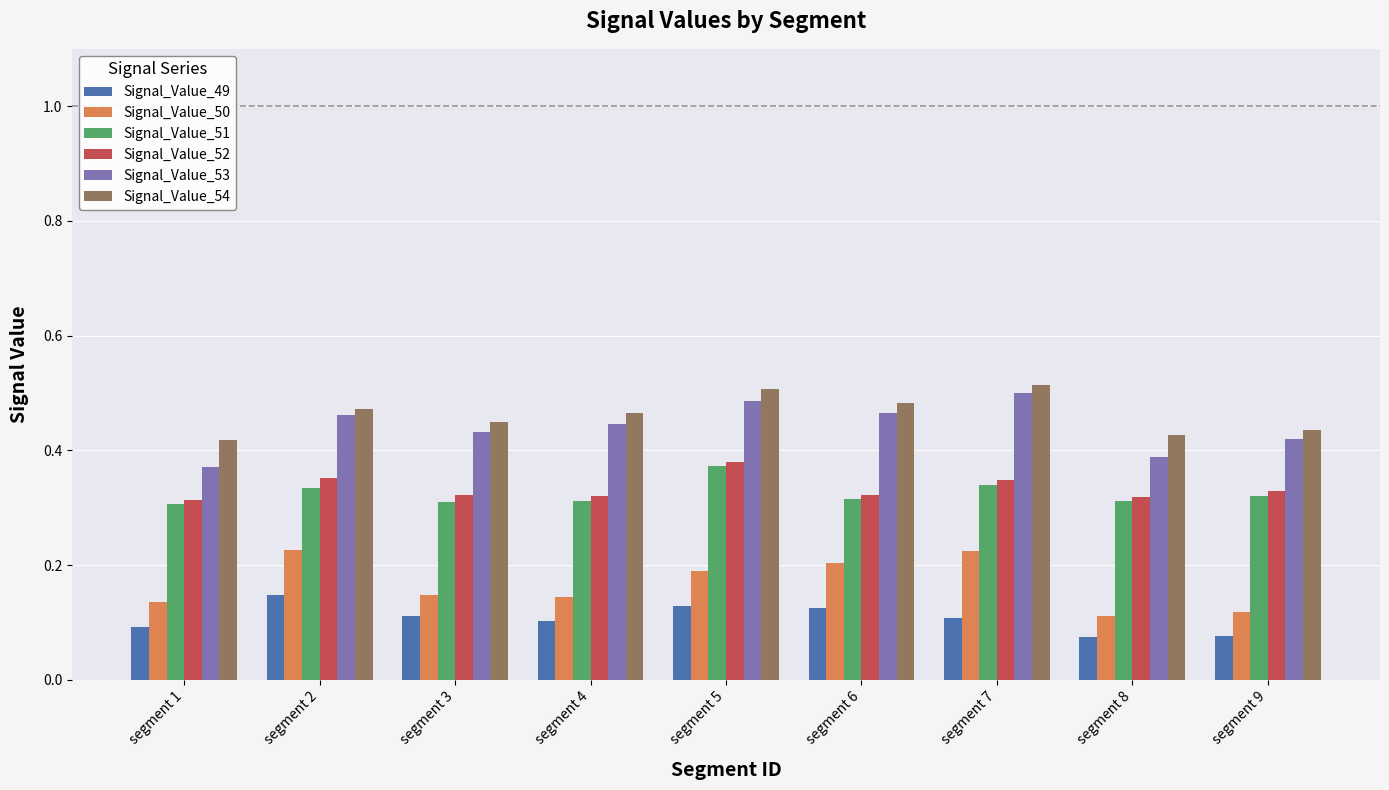

What is the sum of the Signal_Value_52 values at segment 9 and segment 3?

0.7